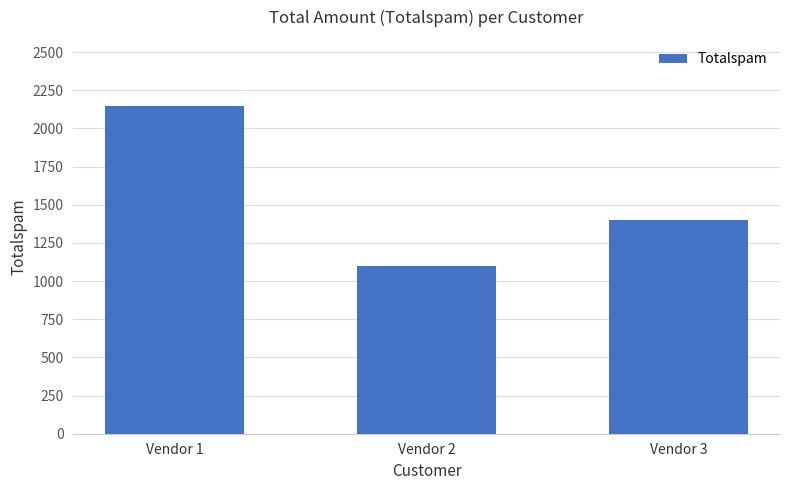

Reading right to left, transcribe all the data shown in this chart.

Vendor 3=1400	Vendor 2=1100	Vendor 1=2150